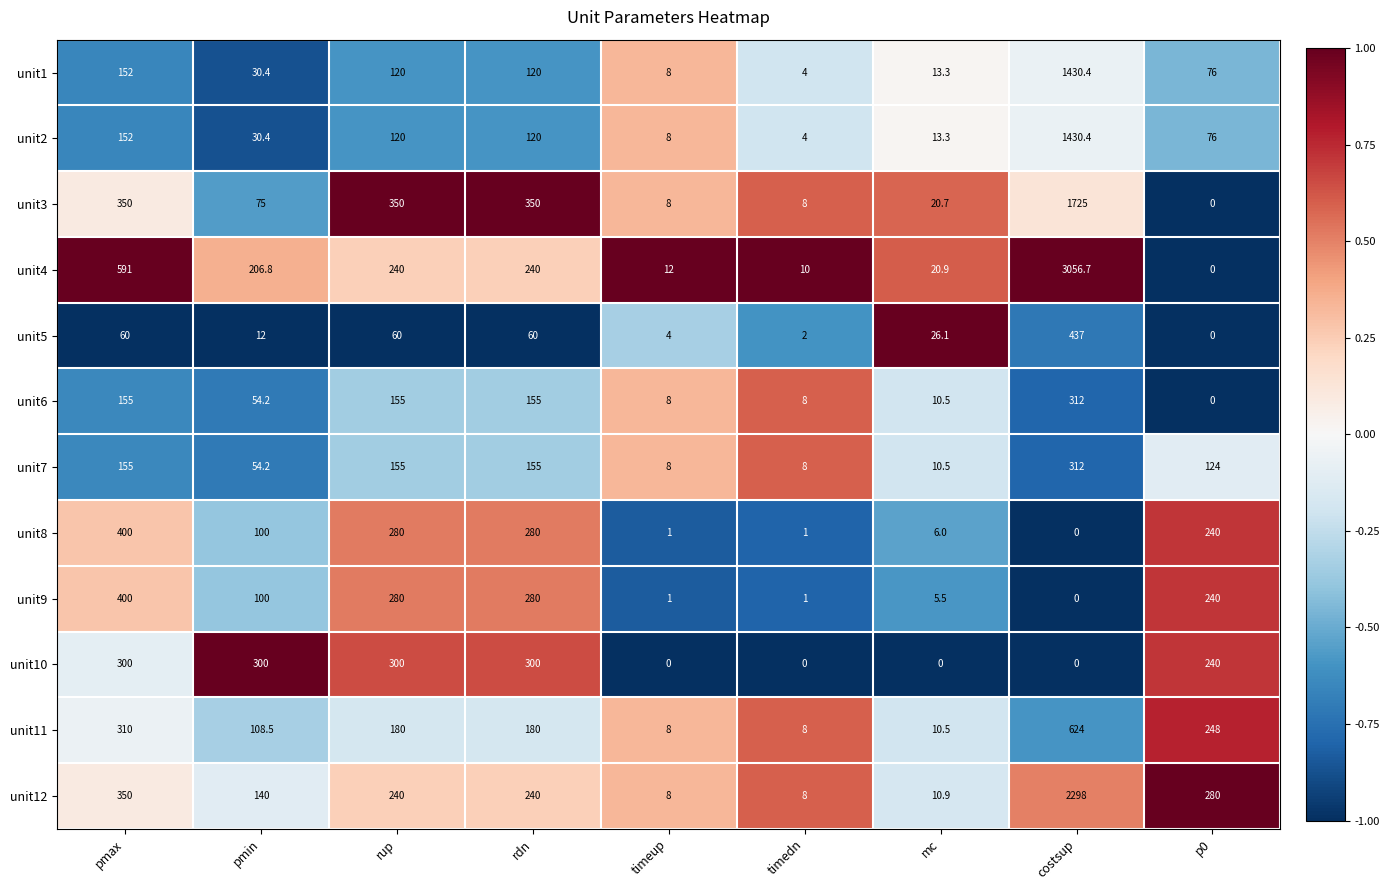

Which series has the widest spread of values?

unit4